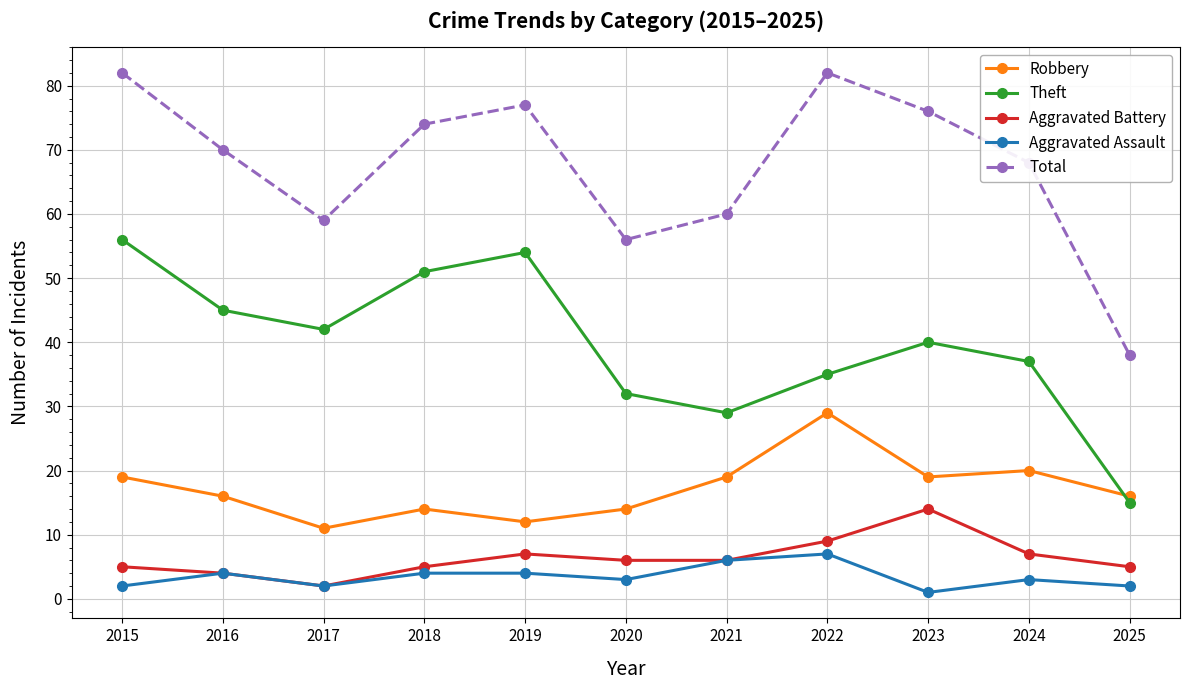

The value of Theft at 2018 is 82. True or false?

False